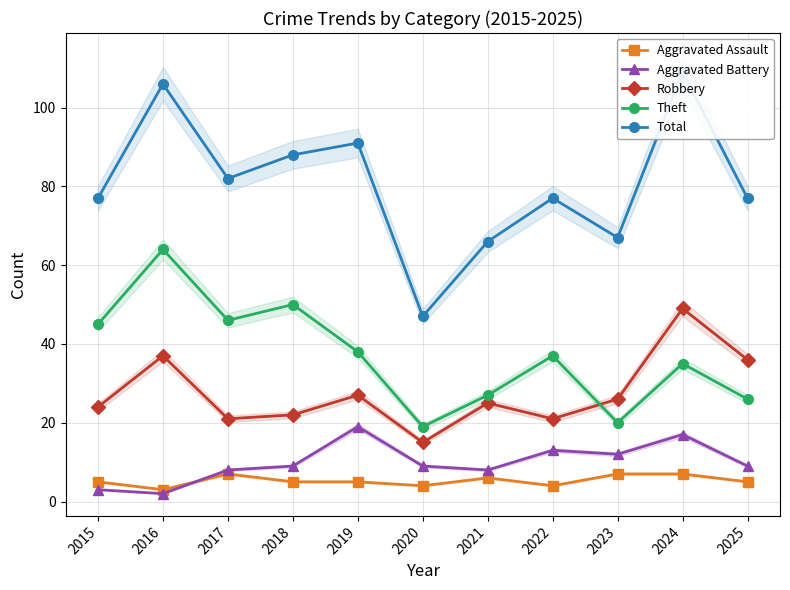

At which category does the chart reach its minimum across all series?

2016